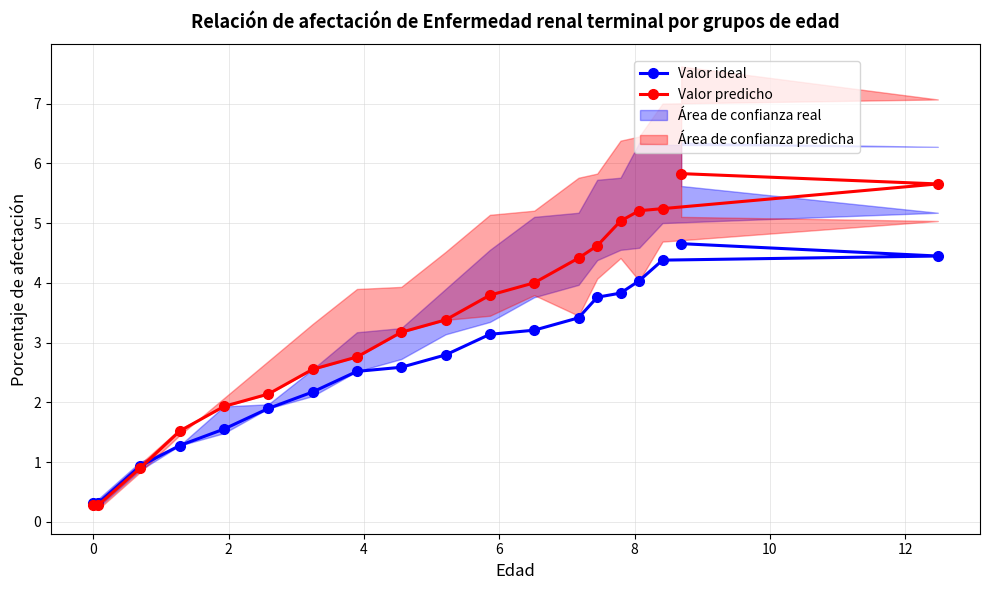

How many intersections are there between Valor ideal and Valor predicho?

1